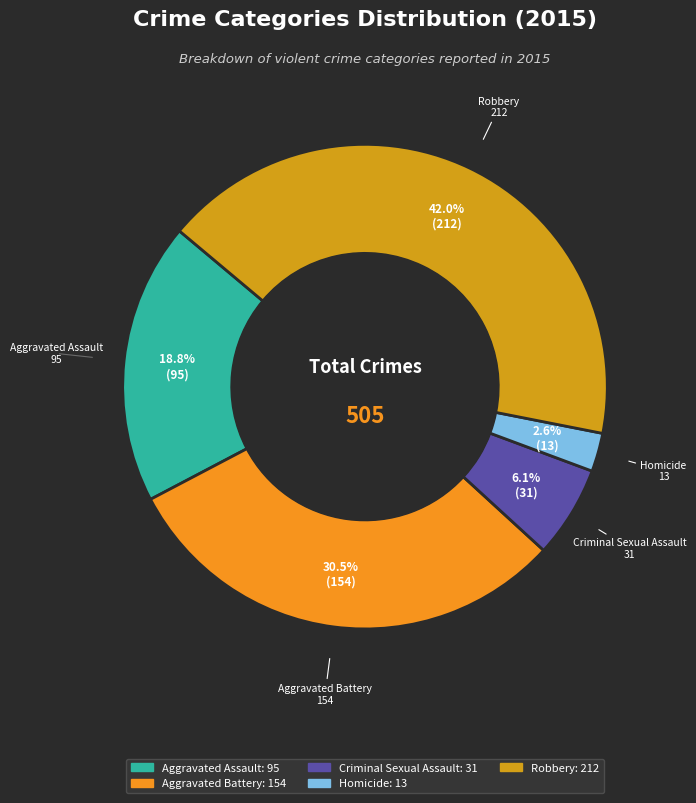

Does Aggravated Assault account for over 50% of the chart?

No